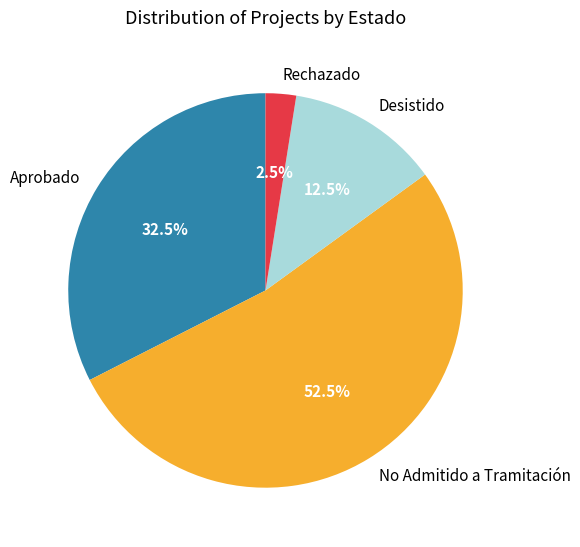

Is there any slice that represents more than half of the pie?

Yes